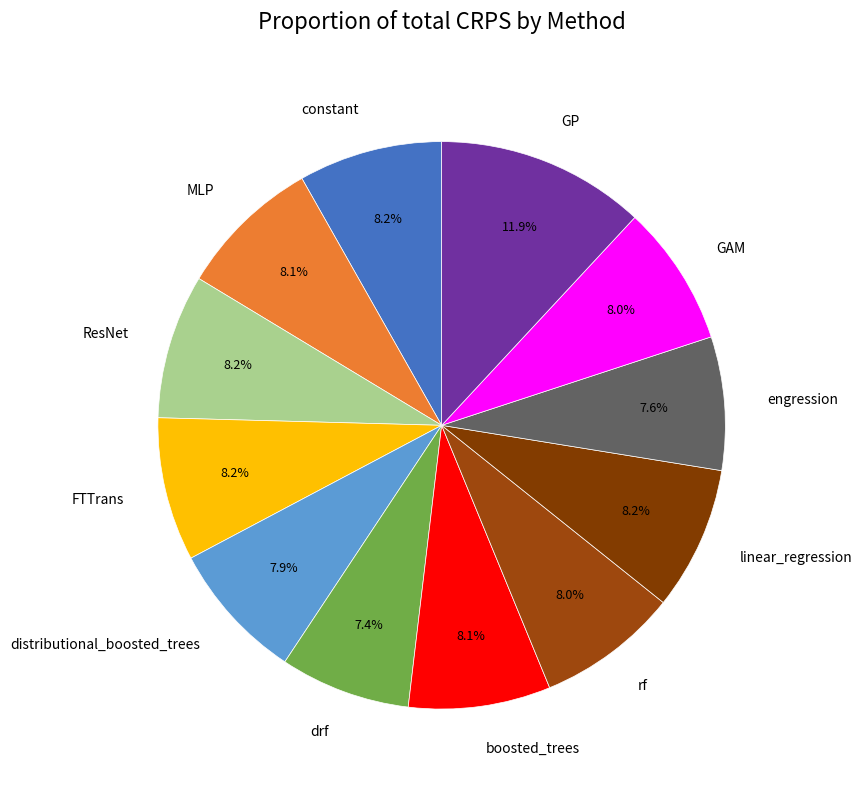

Does GAM represent more than half of the total?

No